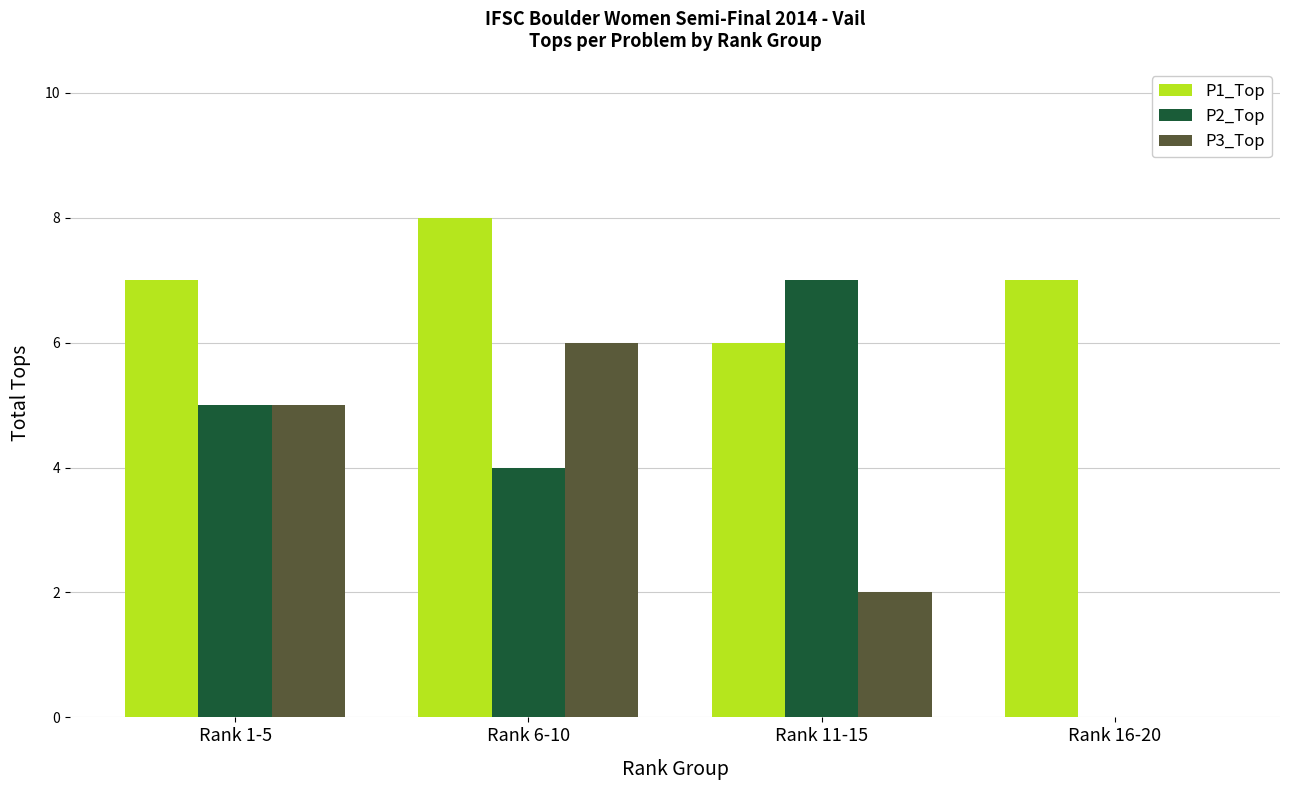

How many P3_Top values are between 2 and 6?

3